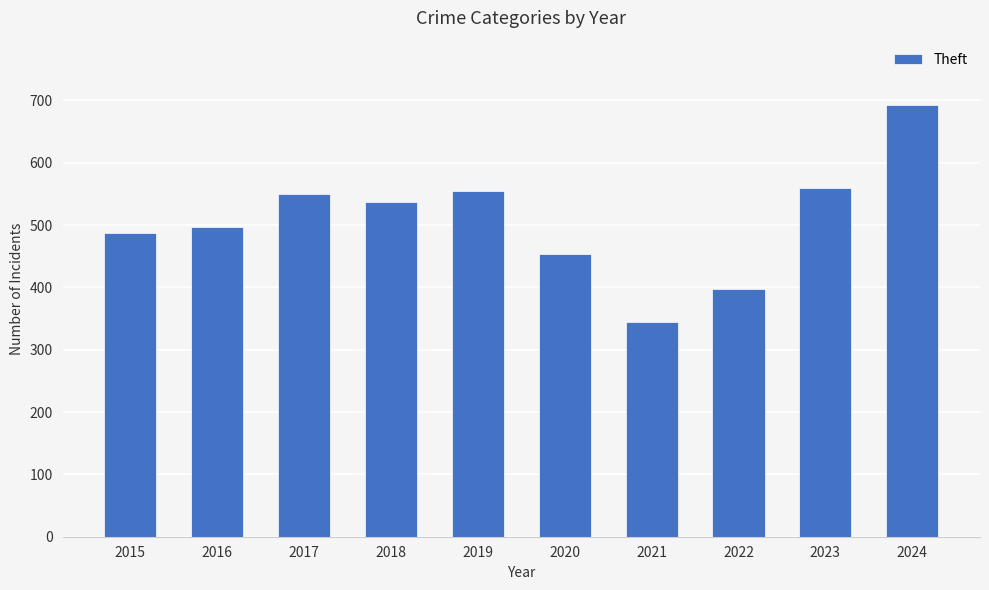

Is it true that the value at 2015 is 163?

False